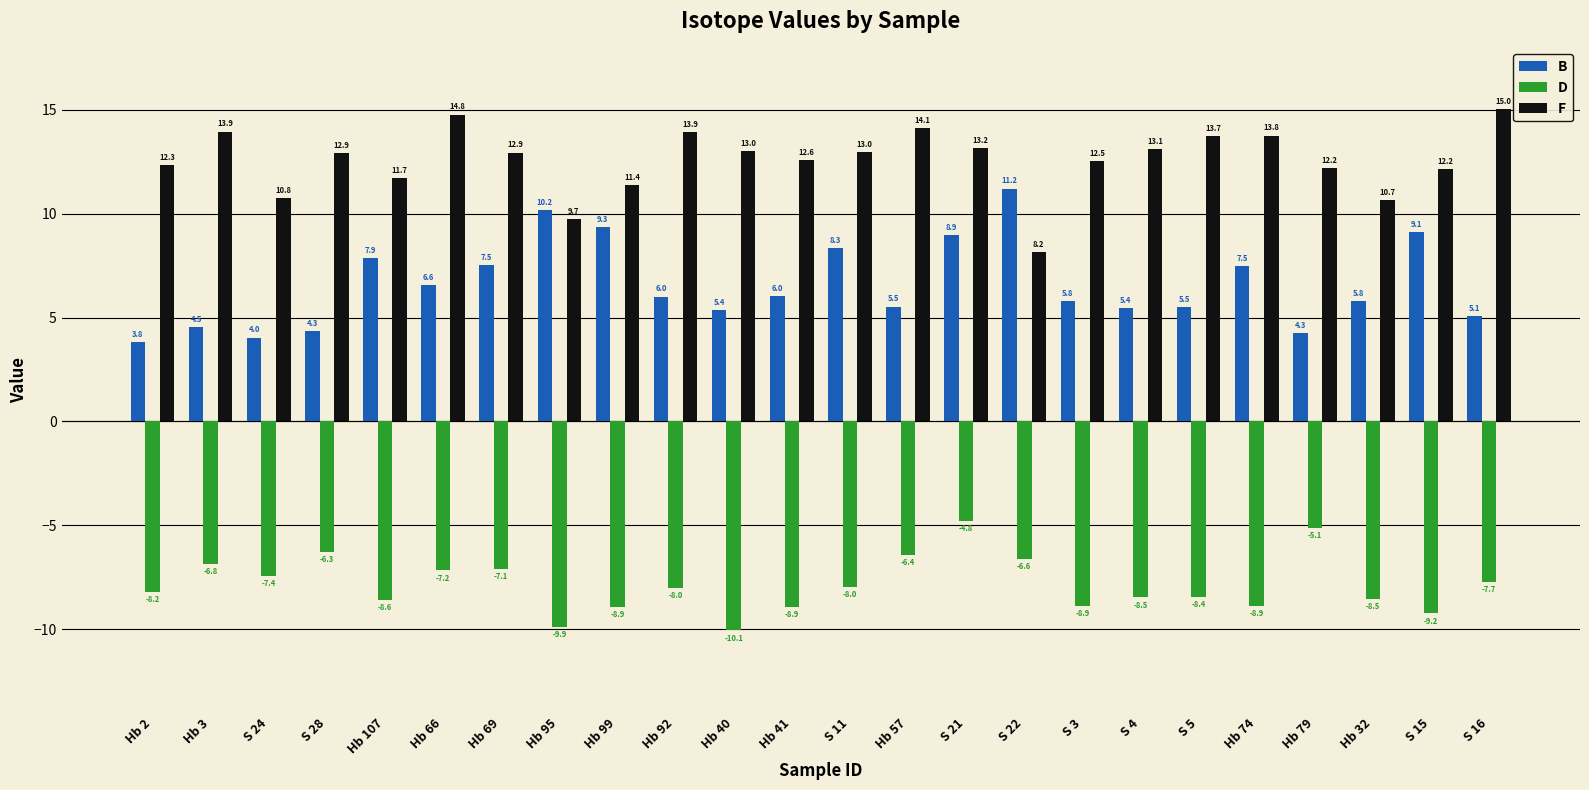

What is the total value across all series at Hb 57?

13.2